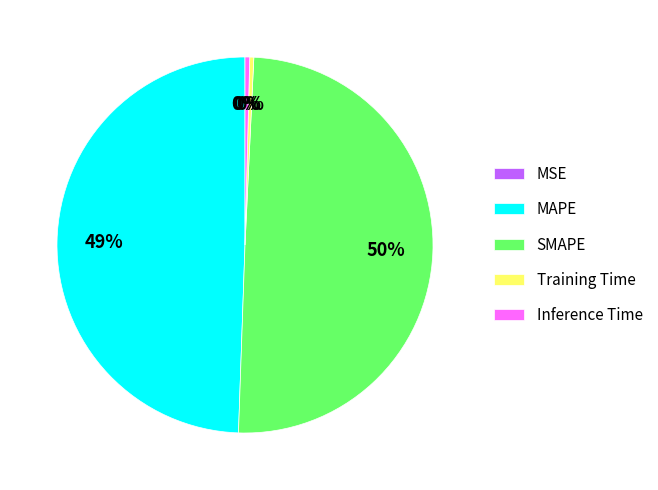

Between MAPE and Training Time, which is larger?

MAPE